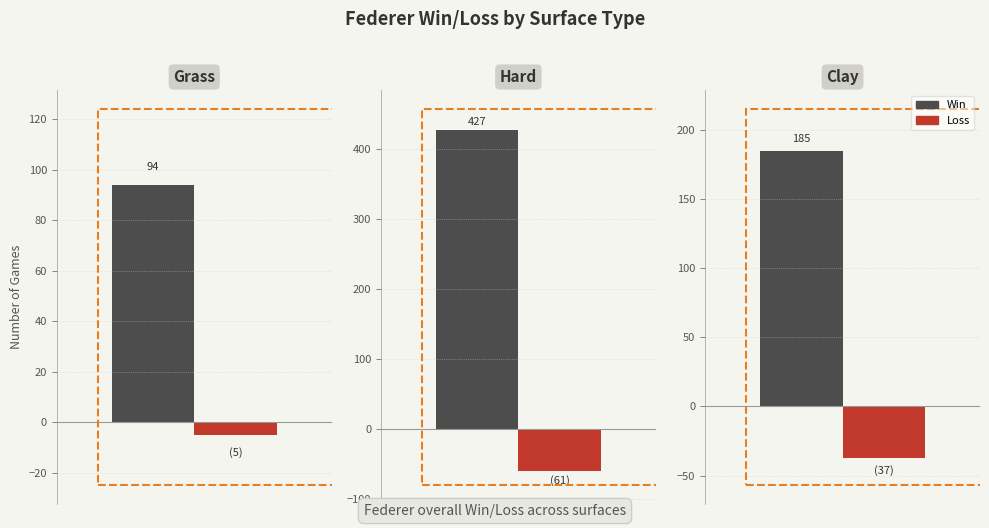

Is the value of Loss at Clay greater than the value of Win at Clay?

No